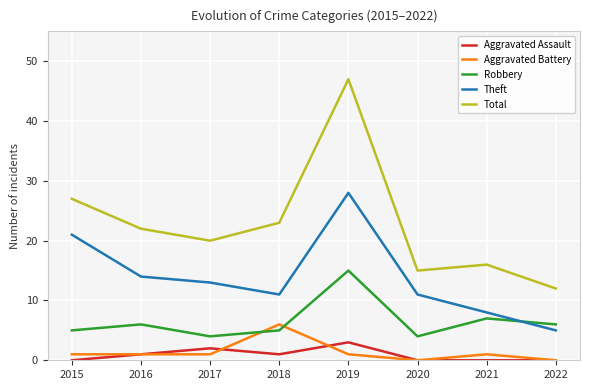

Which category has the highest value in the Aggravated Battery series?

2018